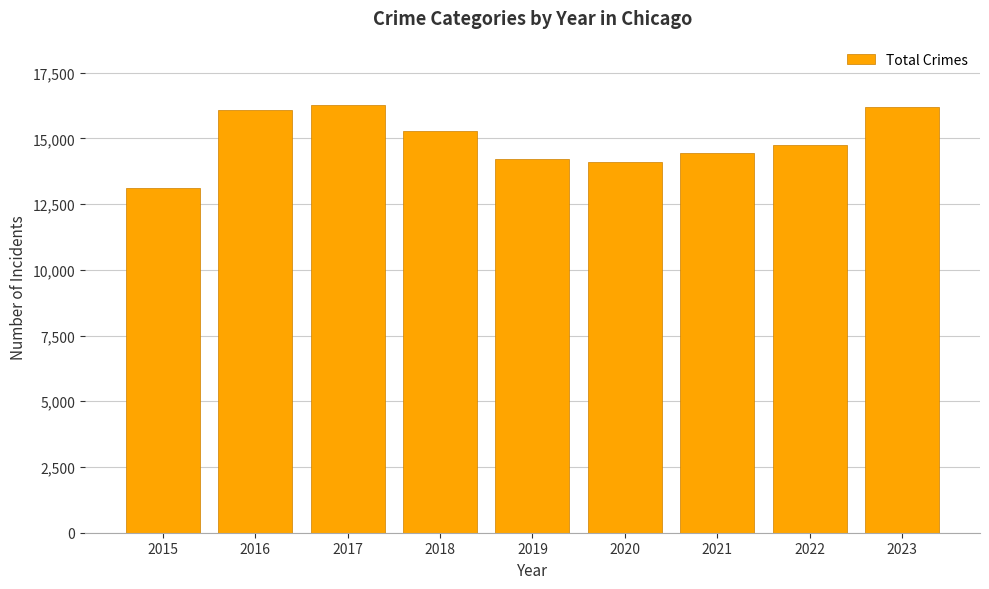

The value at 2023 is 23346. True or false?

False